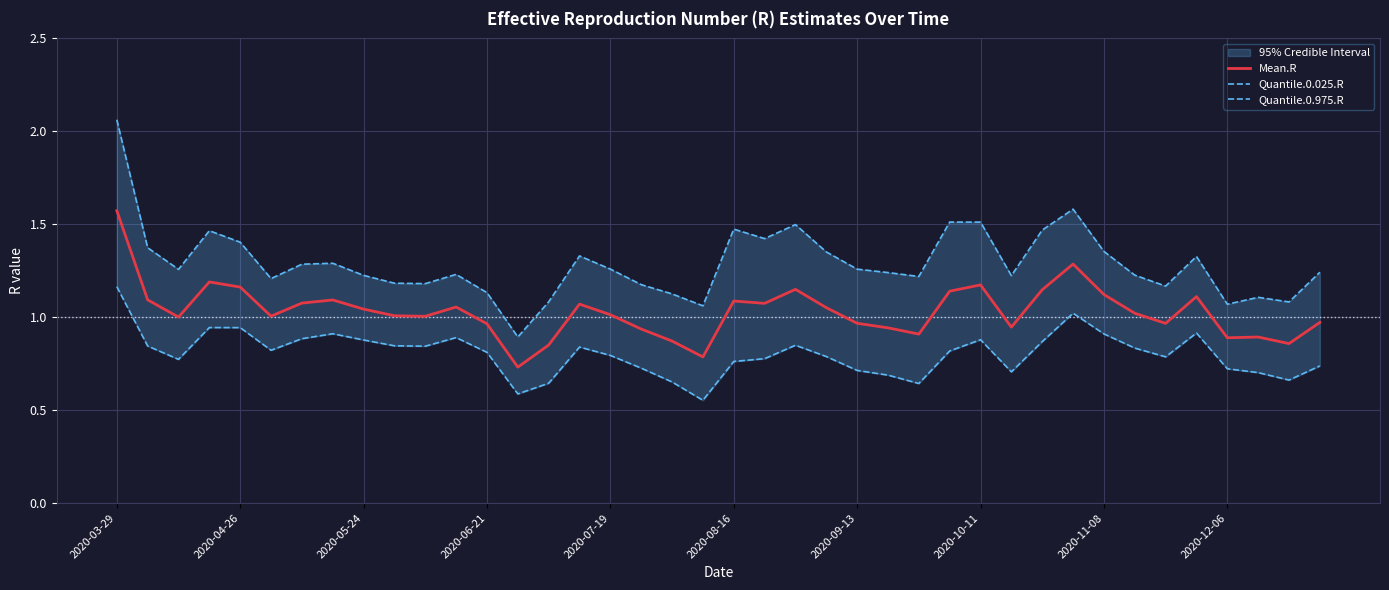

Is the value of Quantile.0.025.R at 25 greater than the value of Mean.R at 27?

No